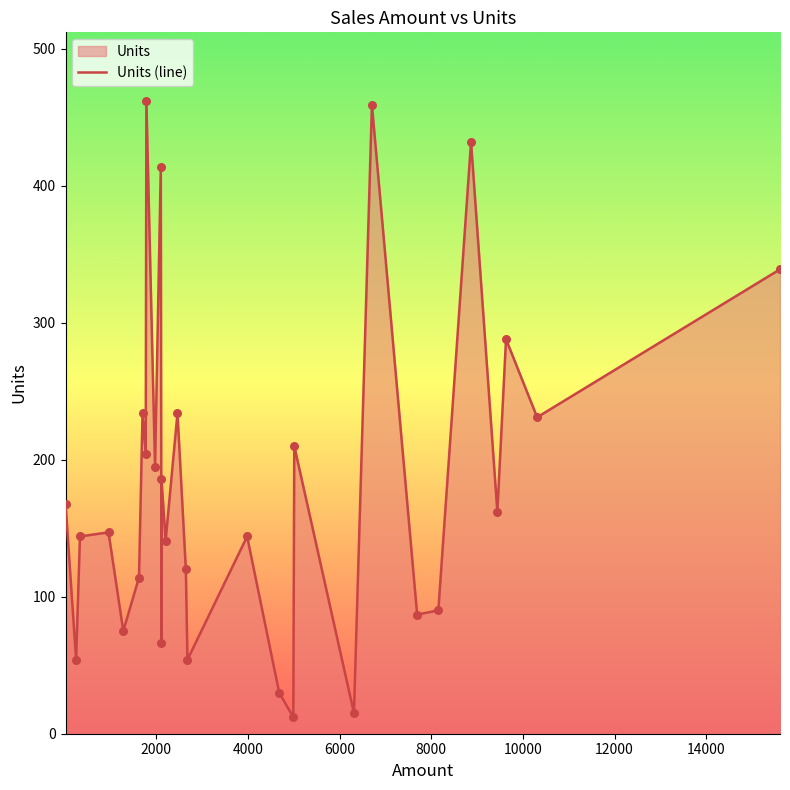

Which has a higher value, 1624 or 10311?

10311